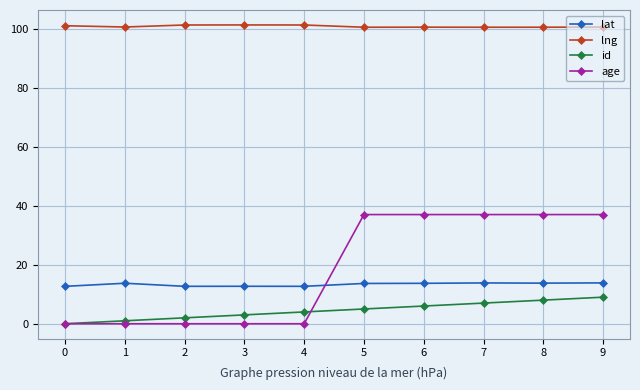

At how many categories does at least one series exceed 46?

10